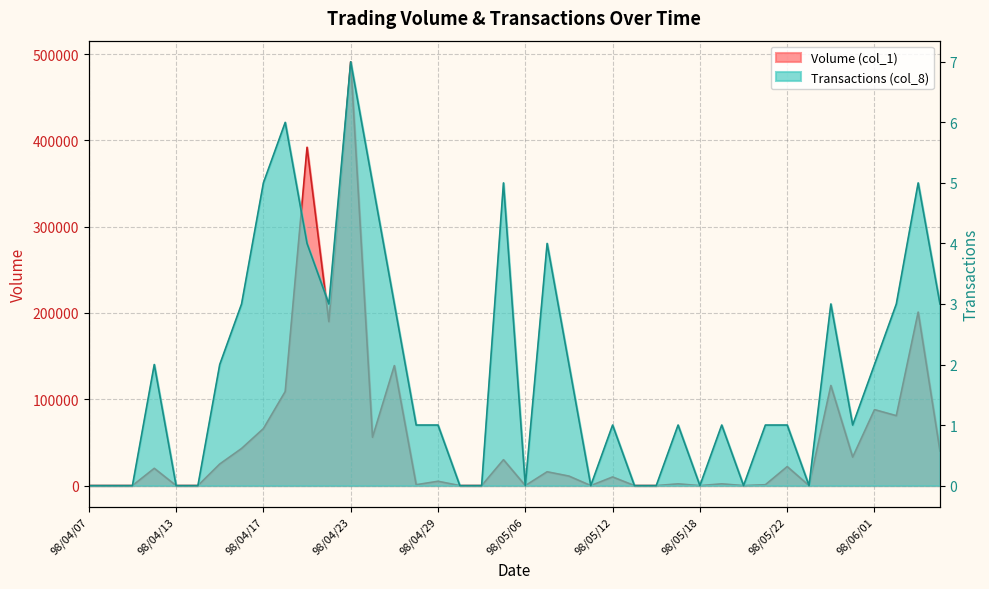

What is the maximum value shown in the chart?

491000